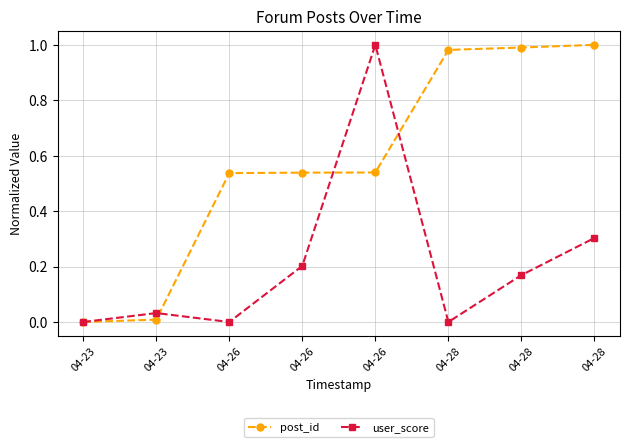

The value of post_id at 04-26 is 0.5. True or false?

True